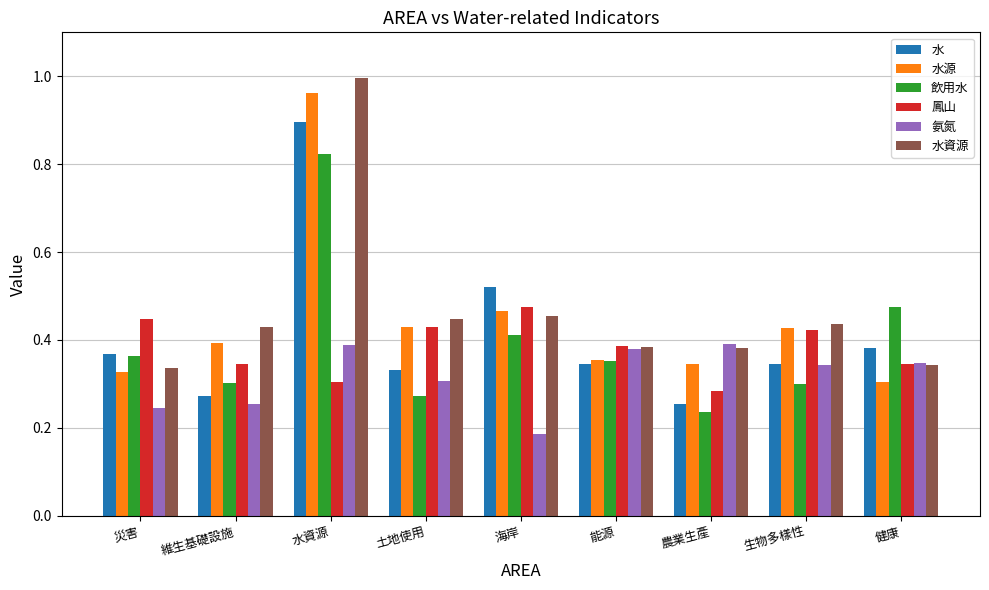

How many bars are there in total?

54